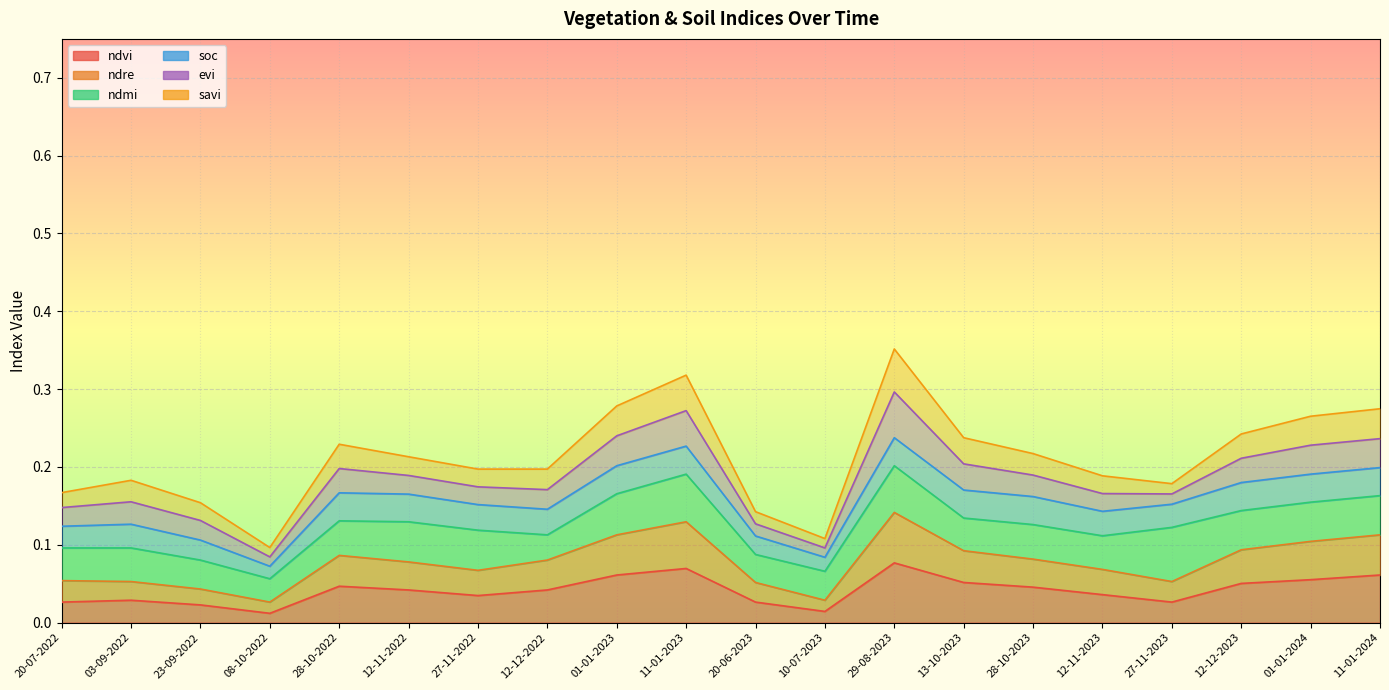

At which category is the sum across all series the highest?

29-08-2023